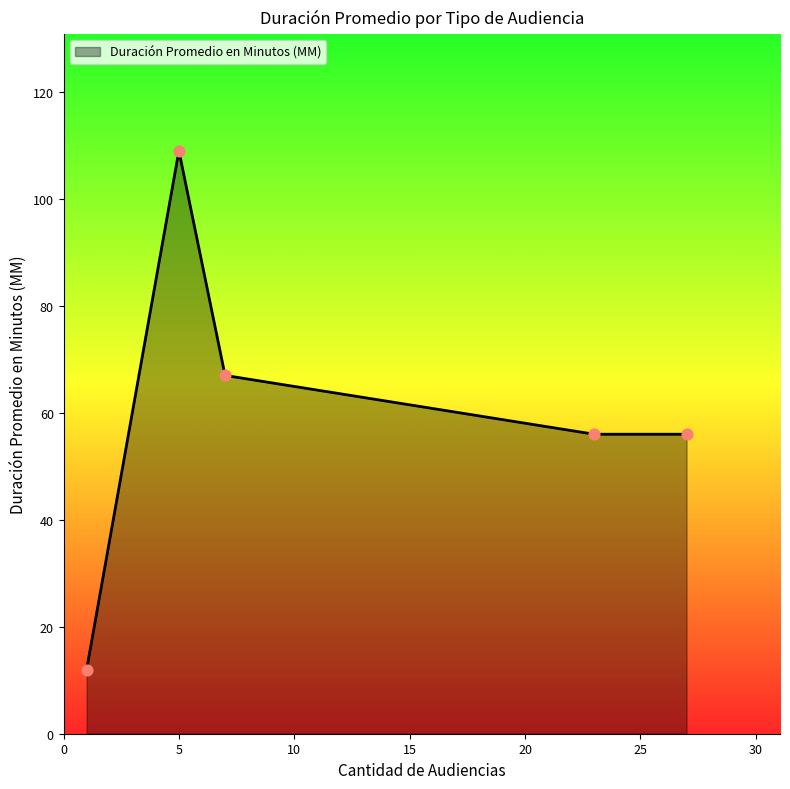

True or false: there are more than 2 points higher than both neighbors.

False